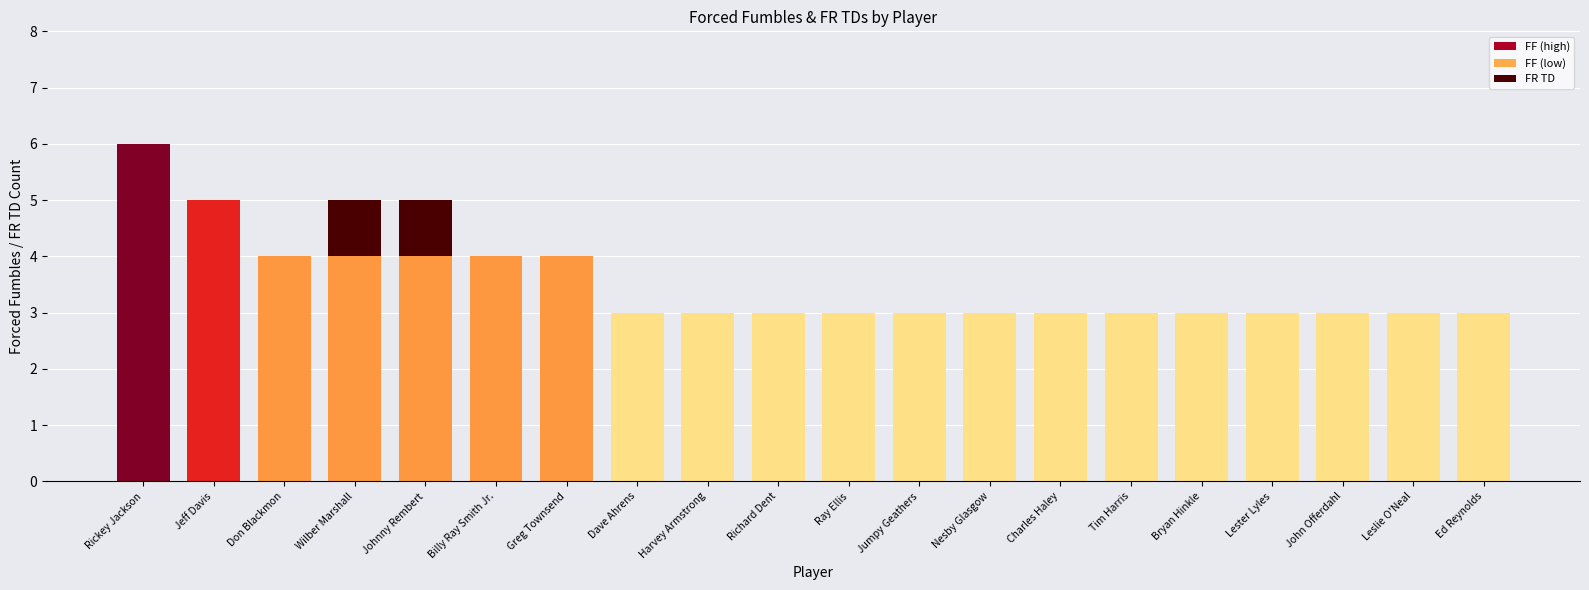

True or false: the data shows -1 at Nesby Glasgow.

False